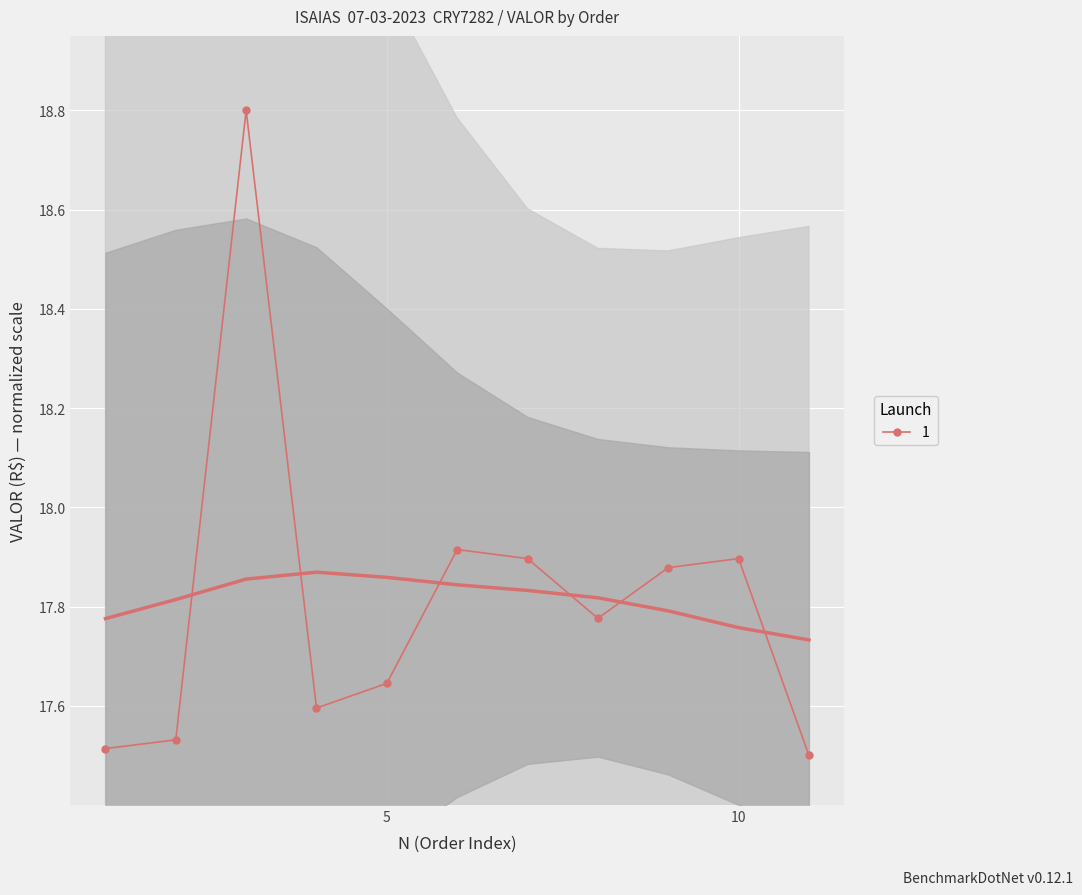

How many lines are shown in the chart?

1